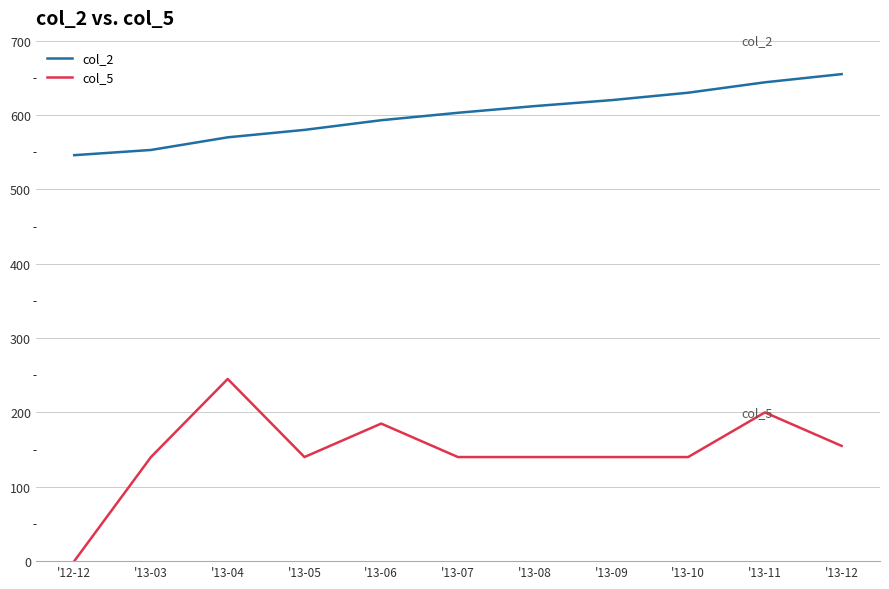

True or false: col_2 and col_5 cross at least once.

False